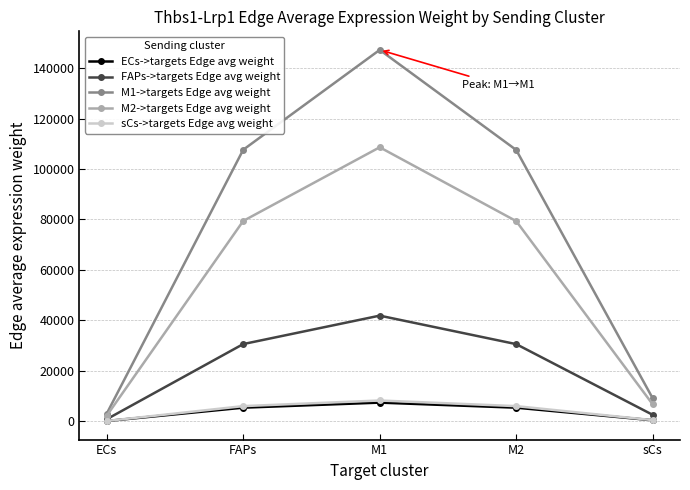

What is the label of the 2nd point from the right?

M2